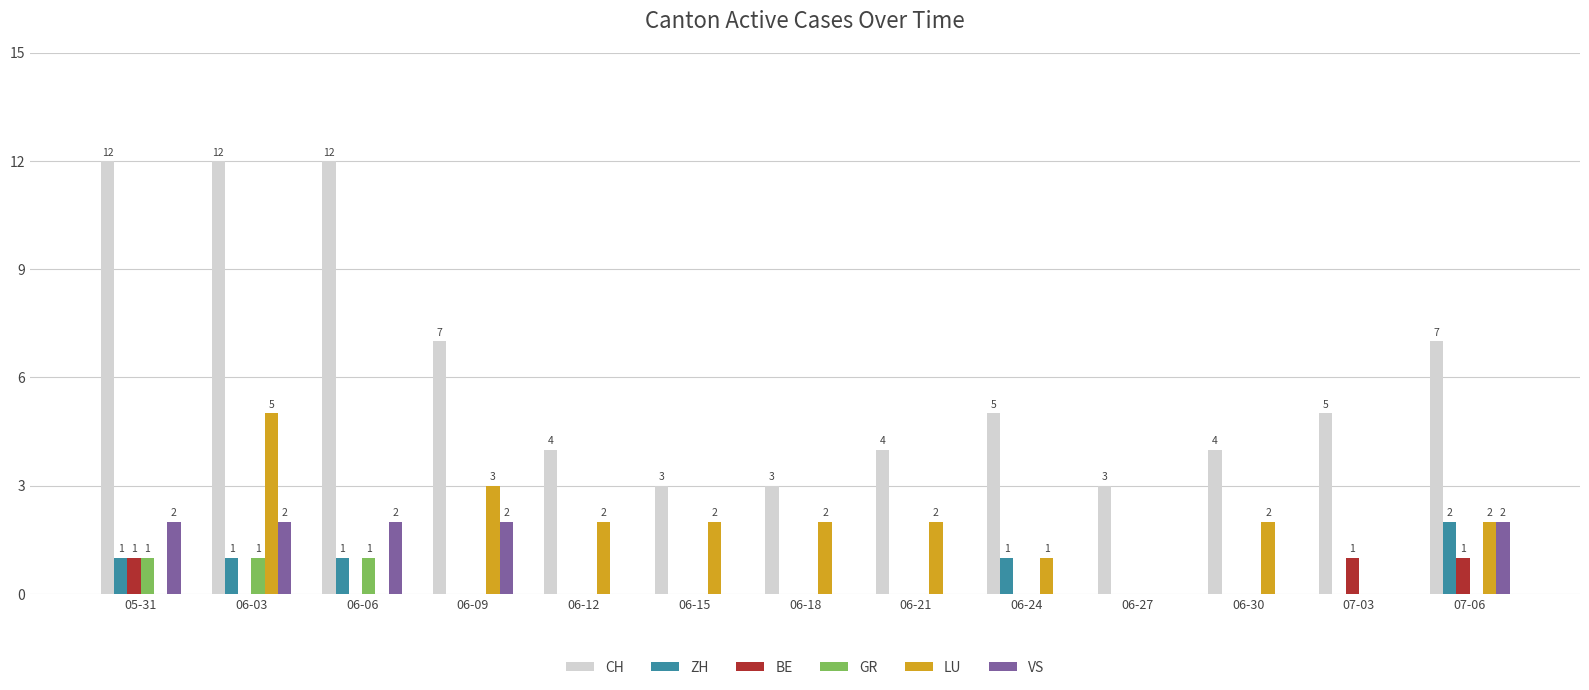

Count the number of data series in this chart.

6